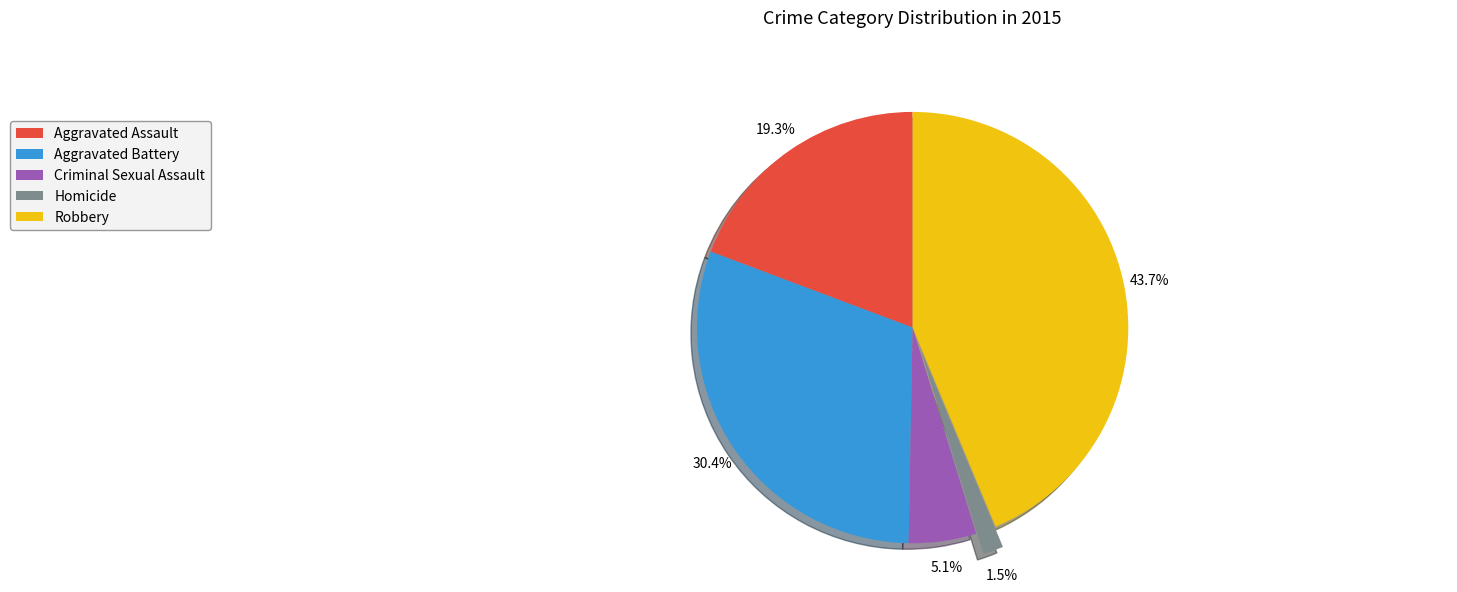

To the nearest percent, what percentage of the pie is Aggravated Battery?

30%